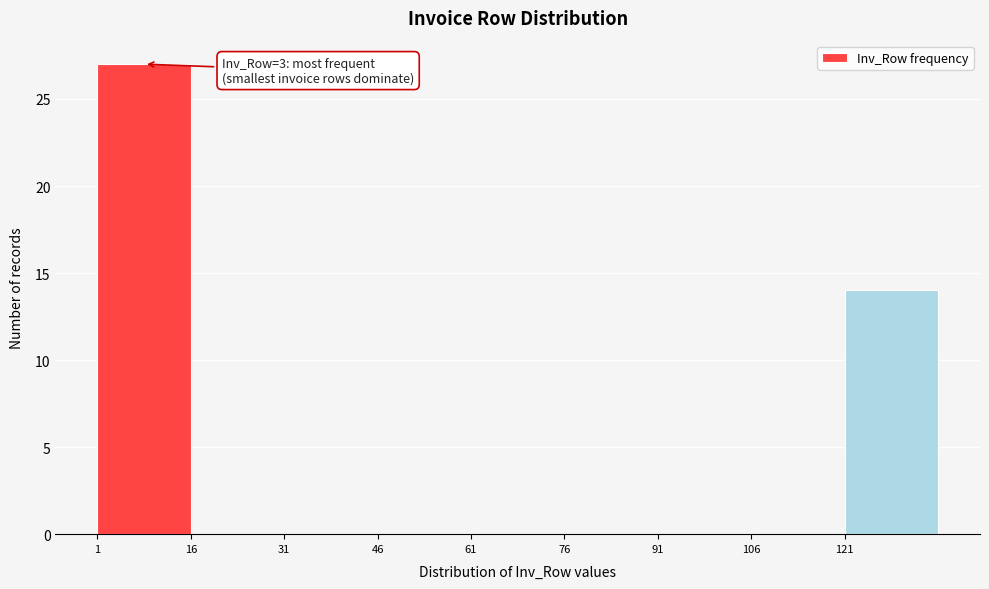

Over which range of the x-axis is the bar tallest?

1 to 16